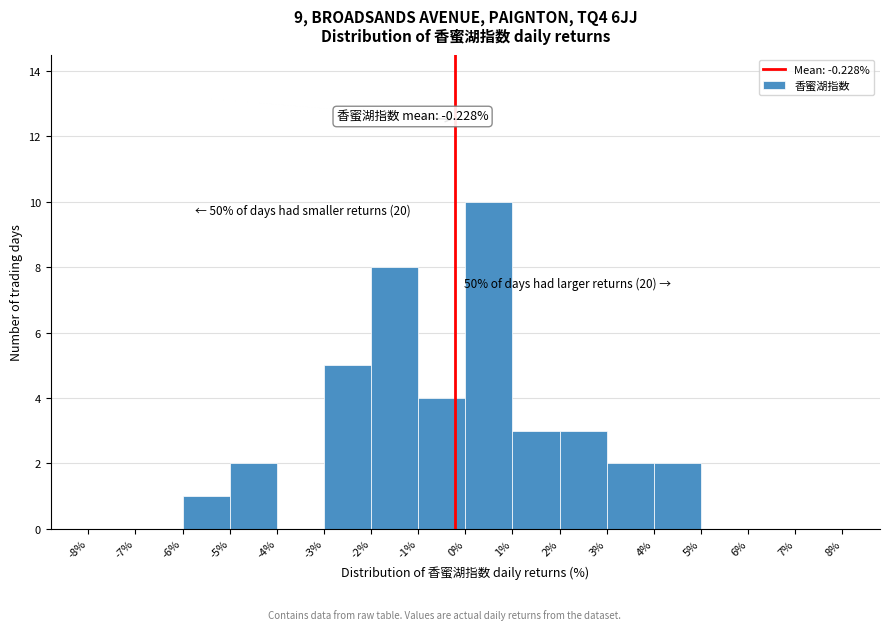

Which range on the x-axis has the tallest bar?

0% to 1%